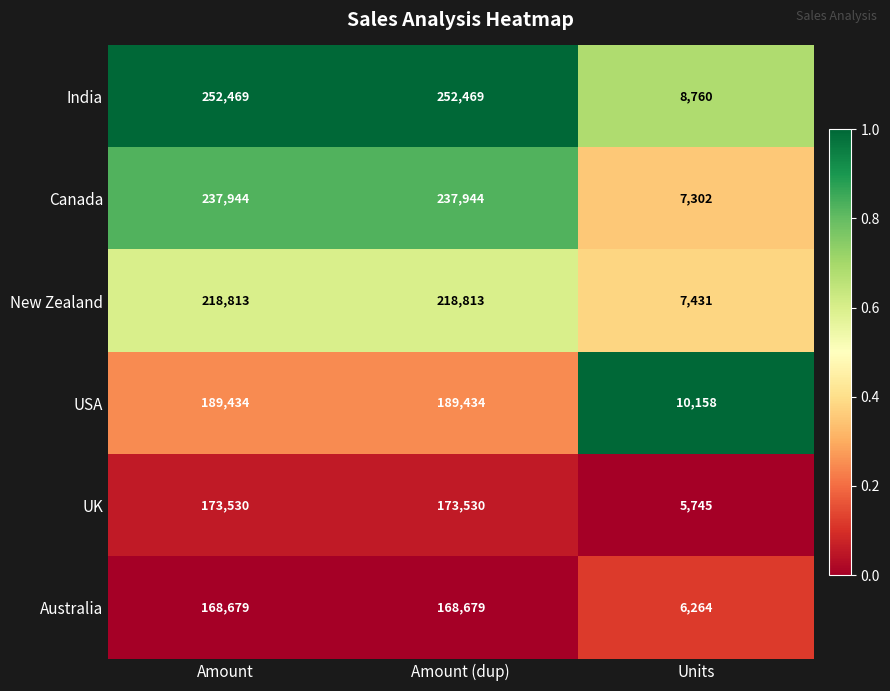

What is the difference between the highest and lowest values at Amount (dup)?

83790